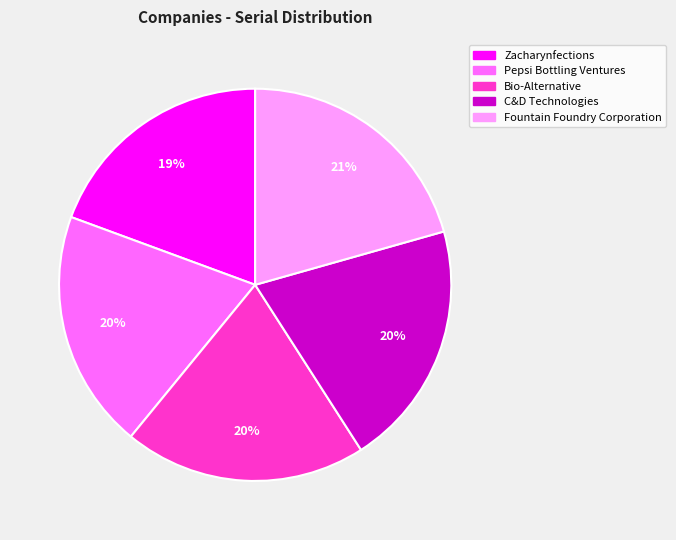

How many slices are in this pie chart?

5